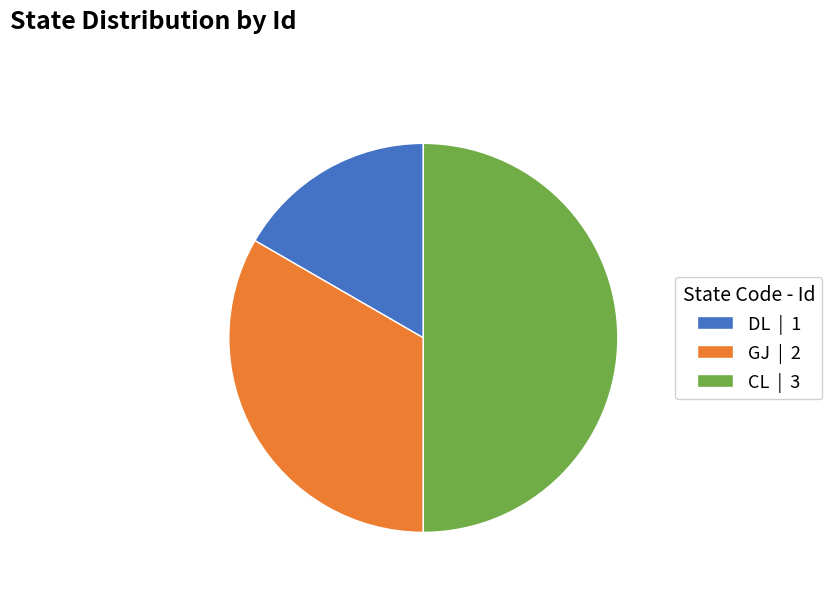

Between GJ | 2 and CL | 3, which is larger?

CL | 3